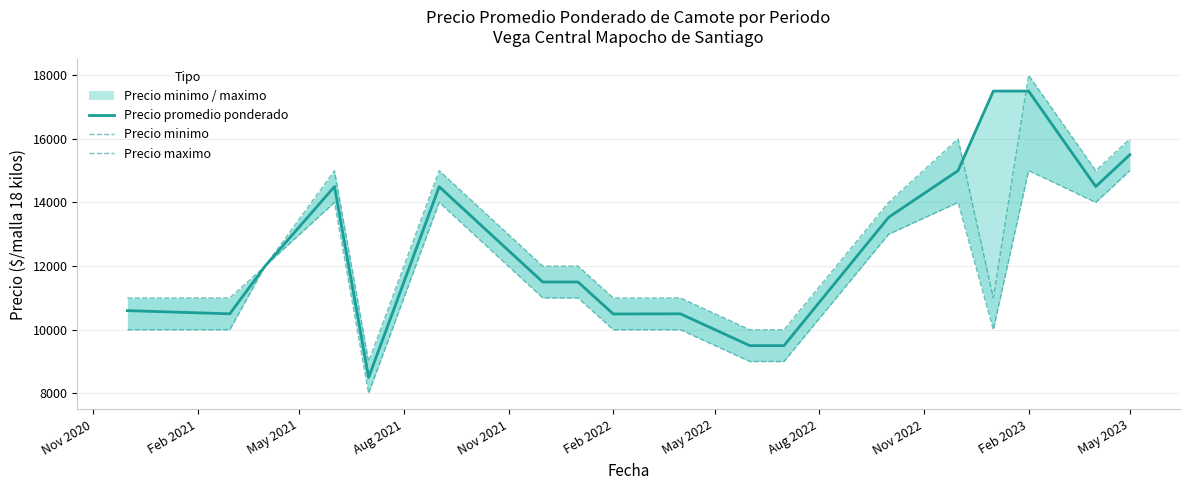

Does the chart display data point markers on the line(s)?

No